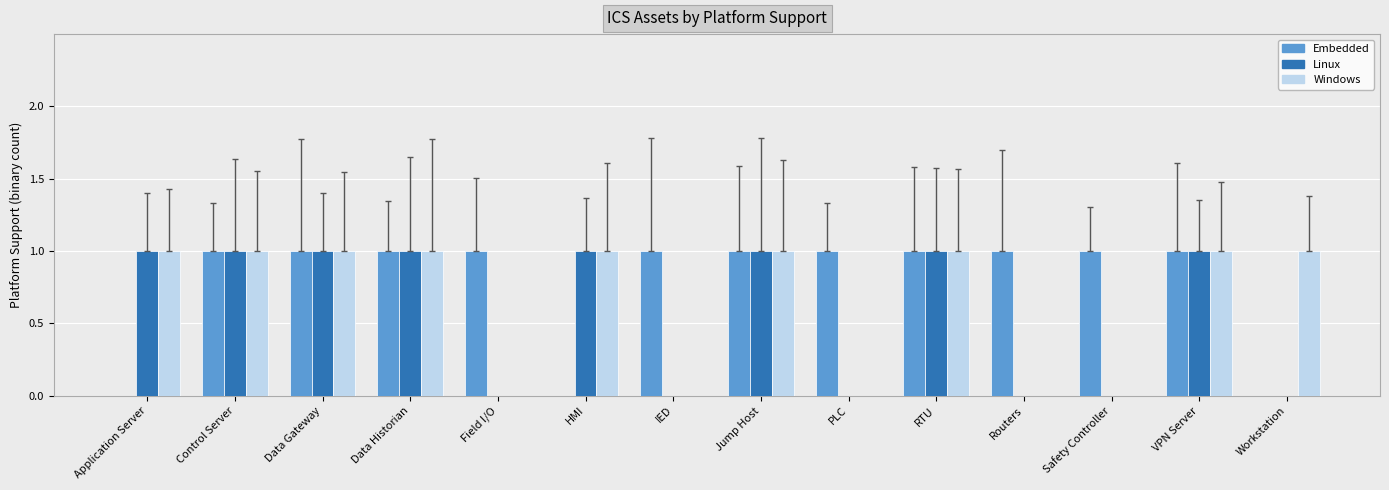

Count the number of data series in this chart.

3